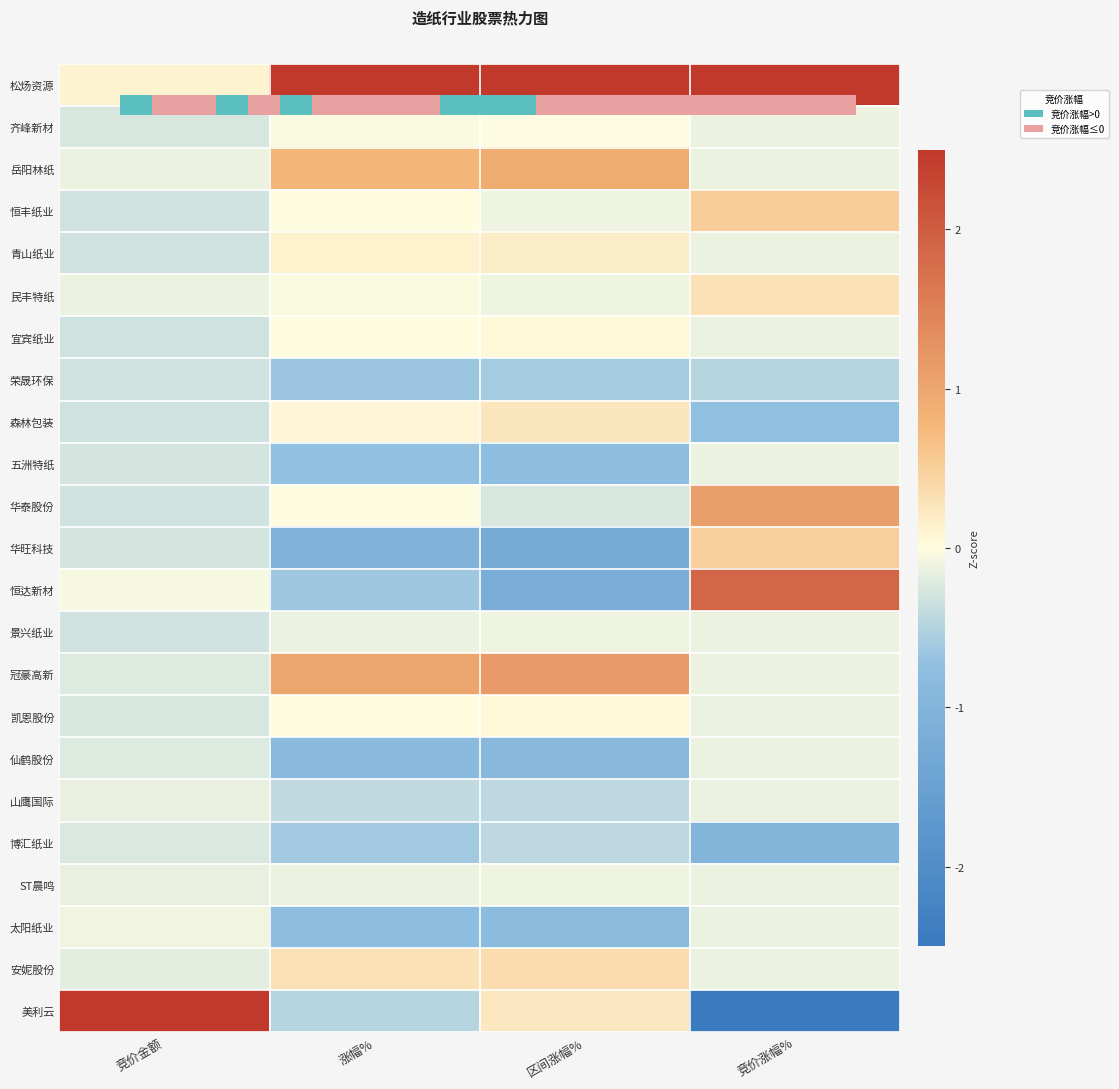

True or false: 华旺科技 has a value of -1.2 at 区间涨幅%.

True